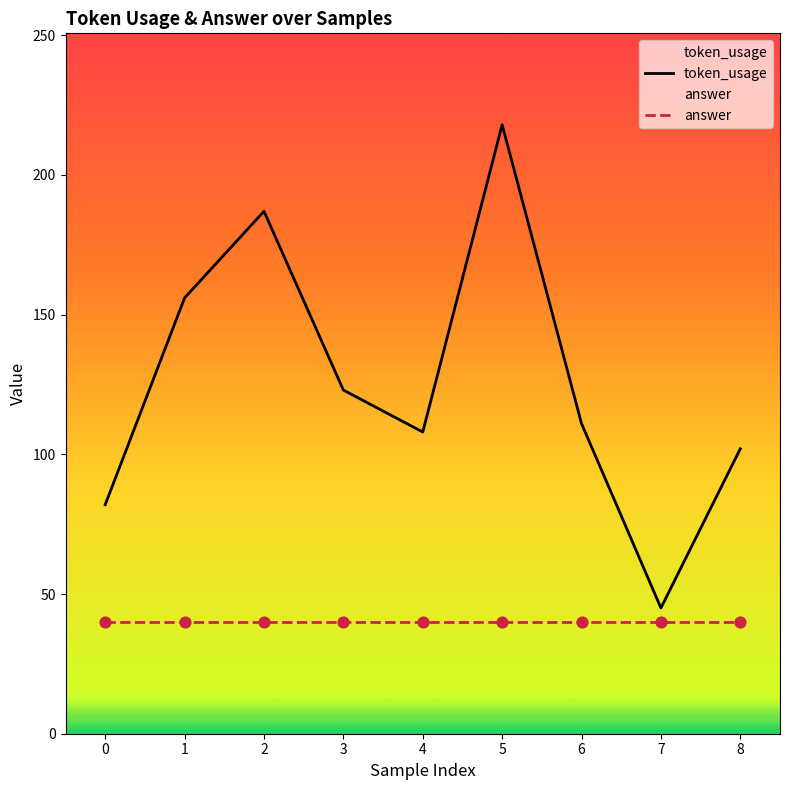

What are all the series names shown in the legend?

token_usage, answer